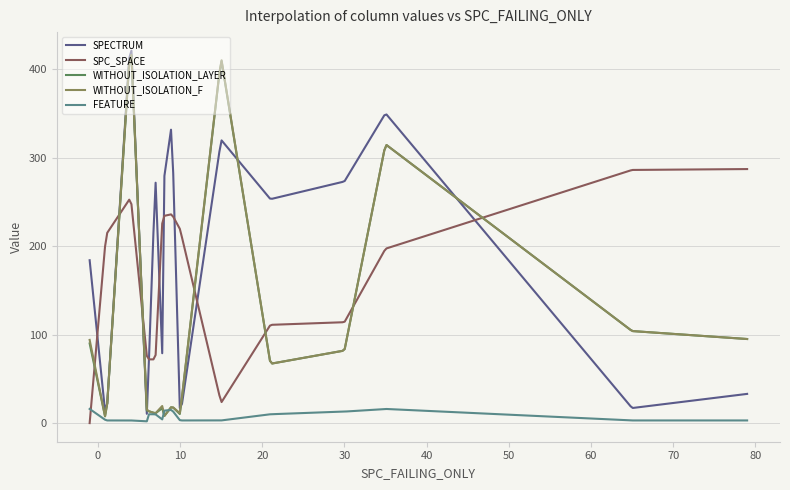

Which series has the largest total across all categories?

SPC_SPACE